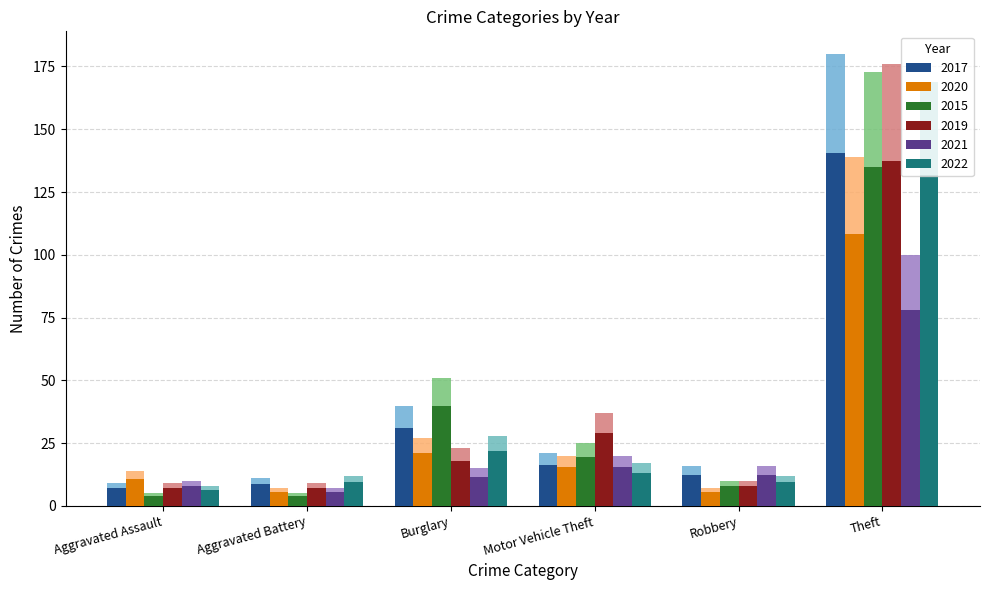

What is the spread (max minus min) of values at Theft?

80